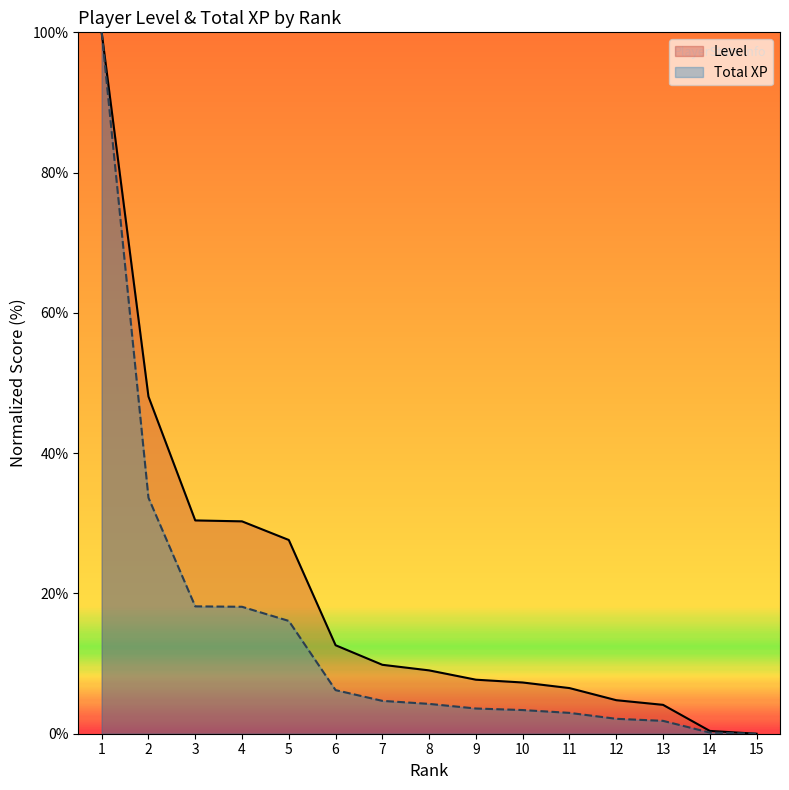

How many values in the Total XP series are below 4?

7